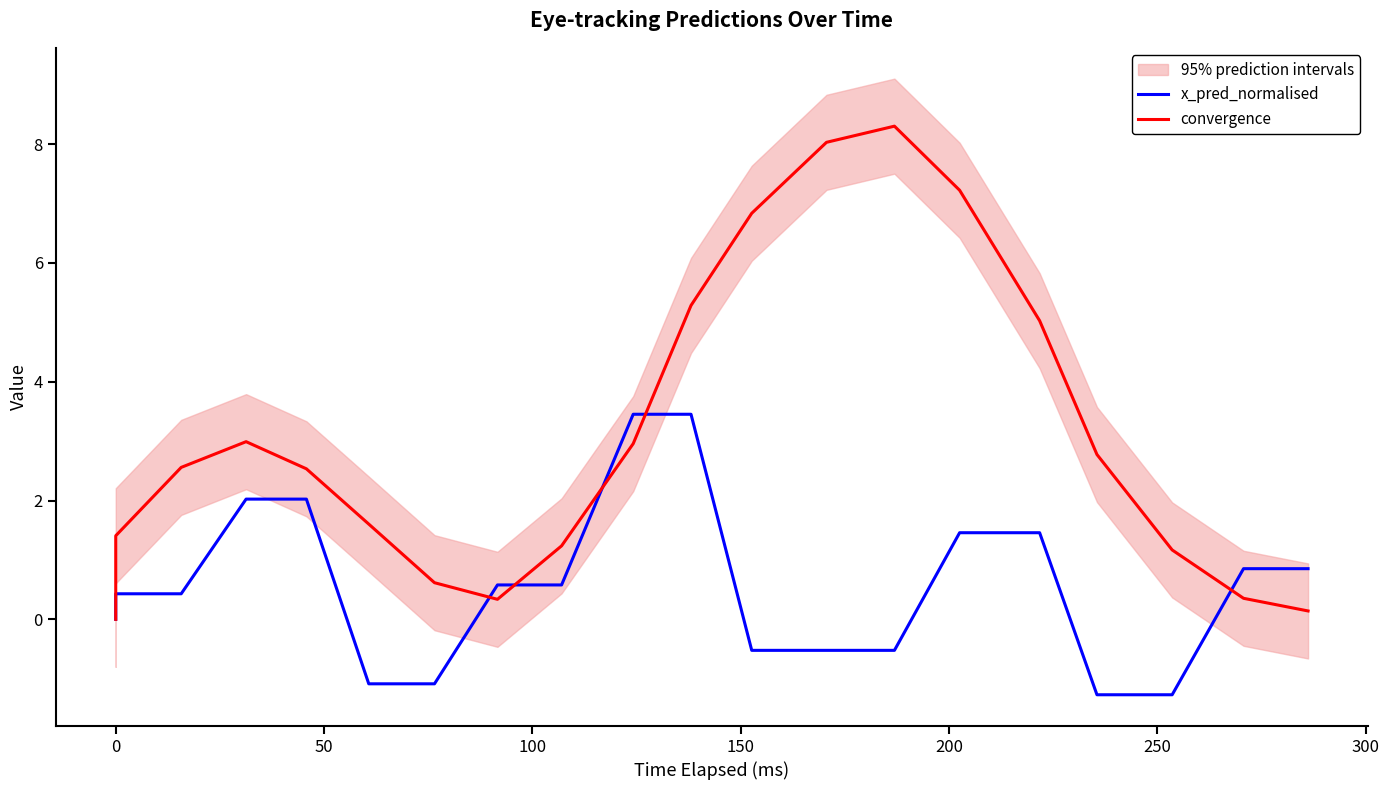

Is this an area chart (filled region under the line)?

No